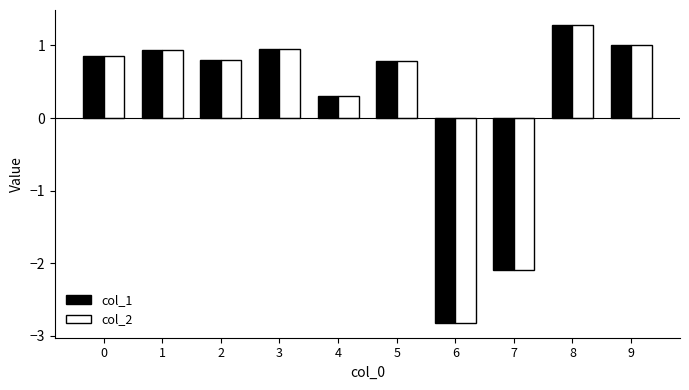

How many values in col_1 are below zero?

2